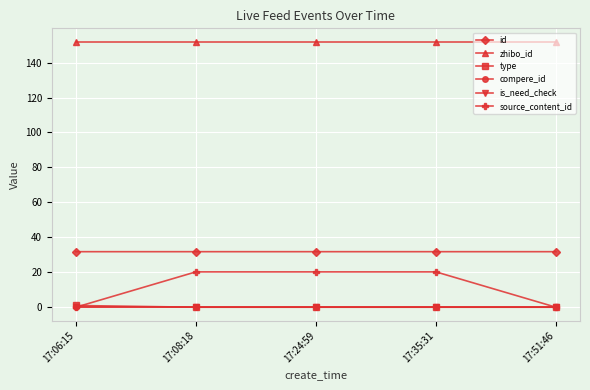

At which label does compere_id reach its minimum?

17:06:15